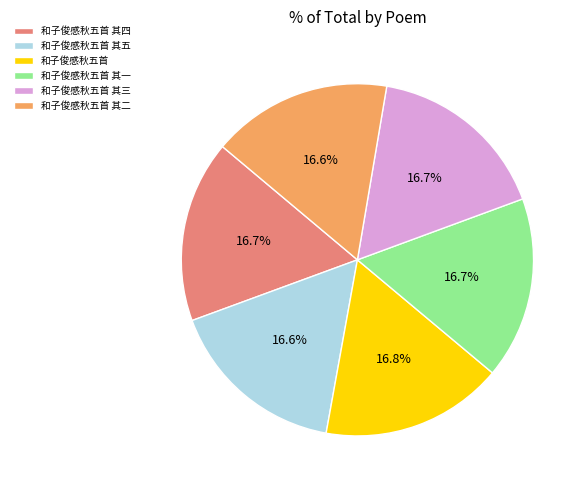

Combined, do 和子俊感秋五首 其四 and 和子俊感秋五首 其二 account for over 50%?

No